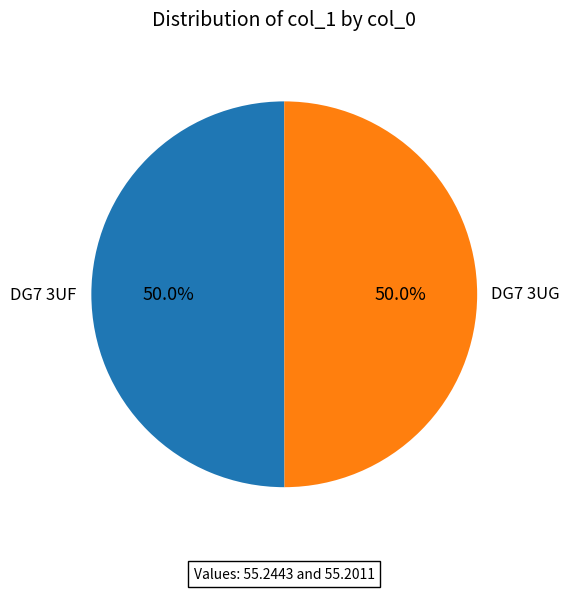

To the nearest percent, what percentage of the pie is DG7 3UG?

50%